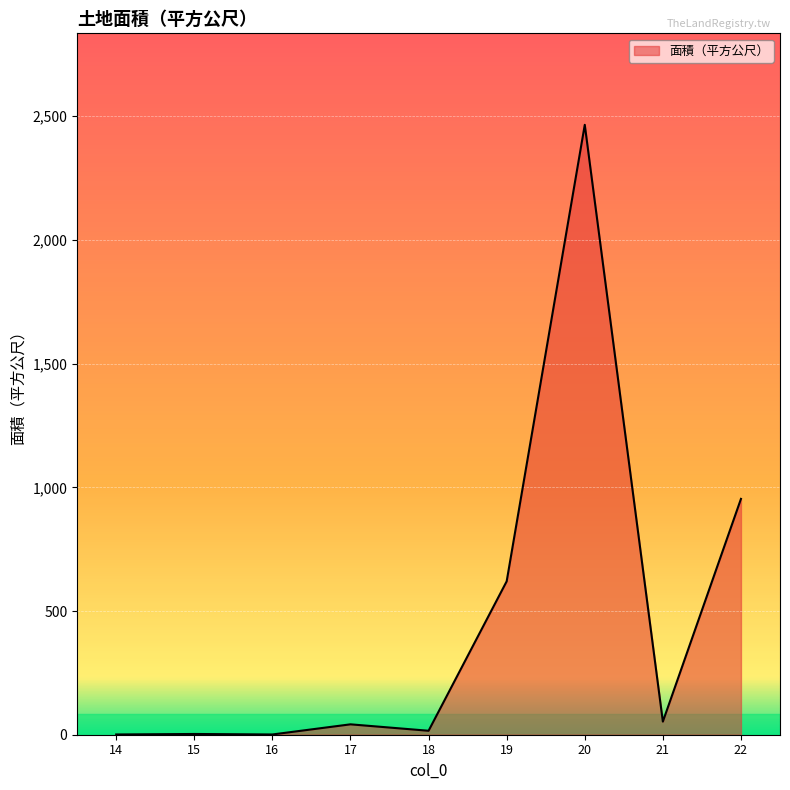

What is the greatest value displayed?

2465.0